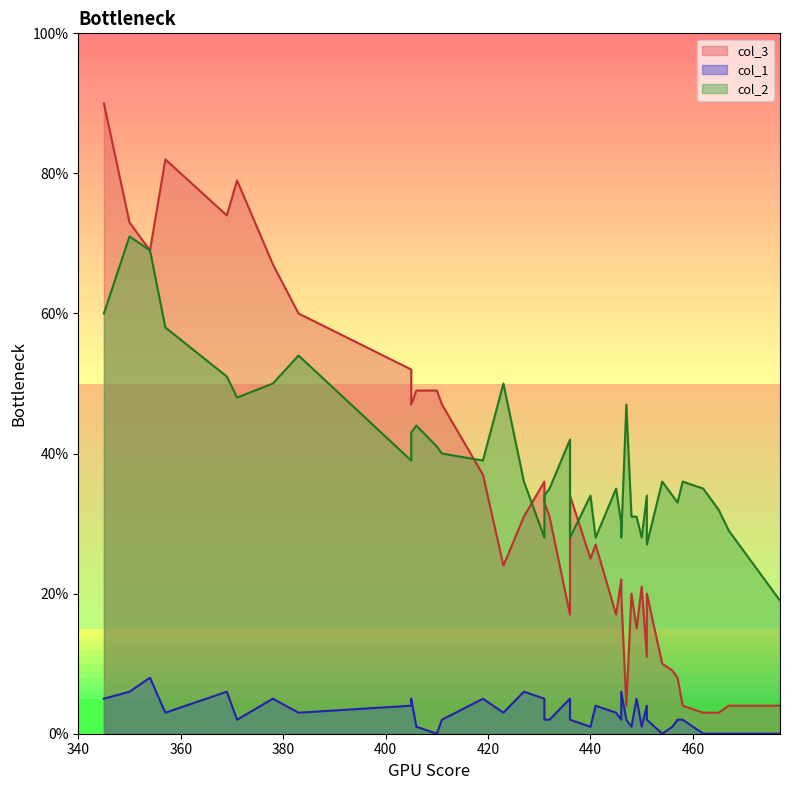

Reading left to right, transcribe all the data shown in this chart.

col_3: 458=4	462=3	465=3	447=4	467=4	477=4	457=8	456=9	445=17	454=10	440=25	451=11	450=21	446=22	436=17	449=15	451=20	448=20	446=20	436=34	431=36	441=27	427=31	423=24	432=31	431=33	419=37	411=47	406=49	410=49	405=52	405=47	369=74	383=60	378=67	354=69	371=79	350=73	345=90	357=82
col_1: 458=2	462=0	465=0	447=2	467=0	477=0	457=2	456=1	445=3	454=0	440=1	451=4	450=1	446=2	436=5	449=5	451=2	448=1	446=6	436=2	431=5	441=4	427=6	423=3	432=2	431=2	419=5	411=2	406=1	410=0	405=4	405=5	369=6	383=3	378=5	354=8	371=2	350=6	345=5	357=3
col_2: 458=36	462=35	465=32	447=47	467=29	477=19	457=33	456=34	445=35	454=36	440=34	451=34	450=28	446=30	436=42	449=31	451=27	448=31	446=28	436=28	431=28	441=28	427=36	423=50	432=35	431=34	419=39	411=40	406=44	410=41	405=39	405=43	369=51	383=54	378=50	354=69	371=48	350=71	345=60	357=58